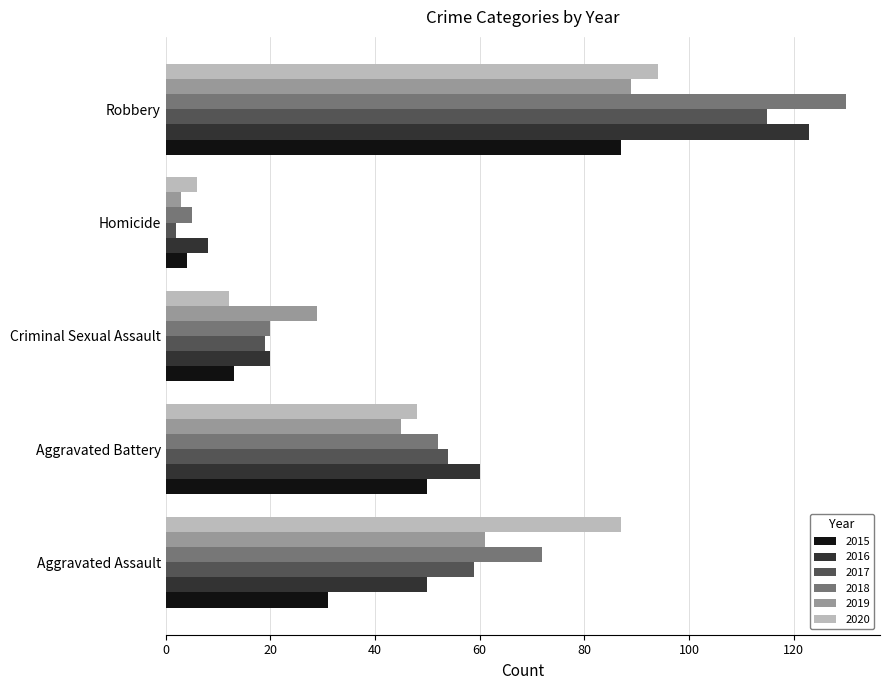

At which label does 2019 reach its minimum?

Homicide